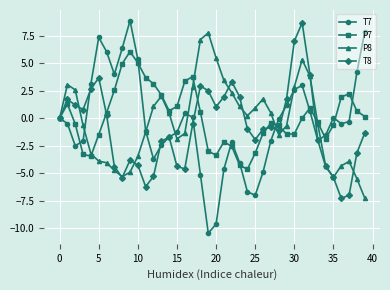

What is the difference between the maximum and minimum values in the T7 series?

19.4